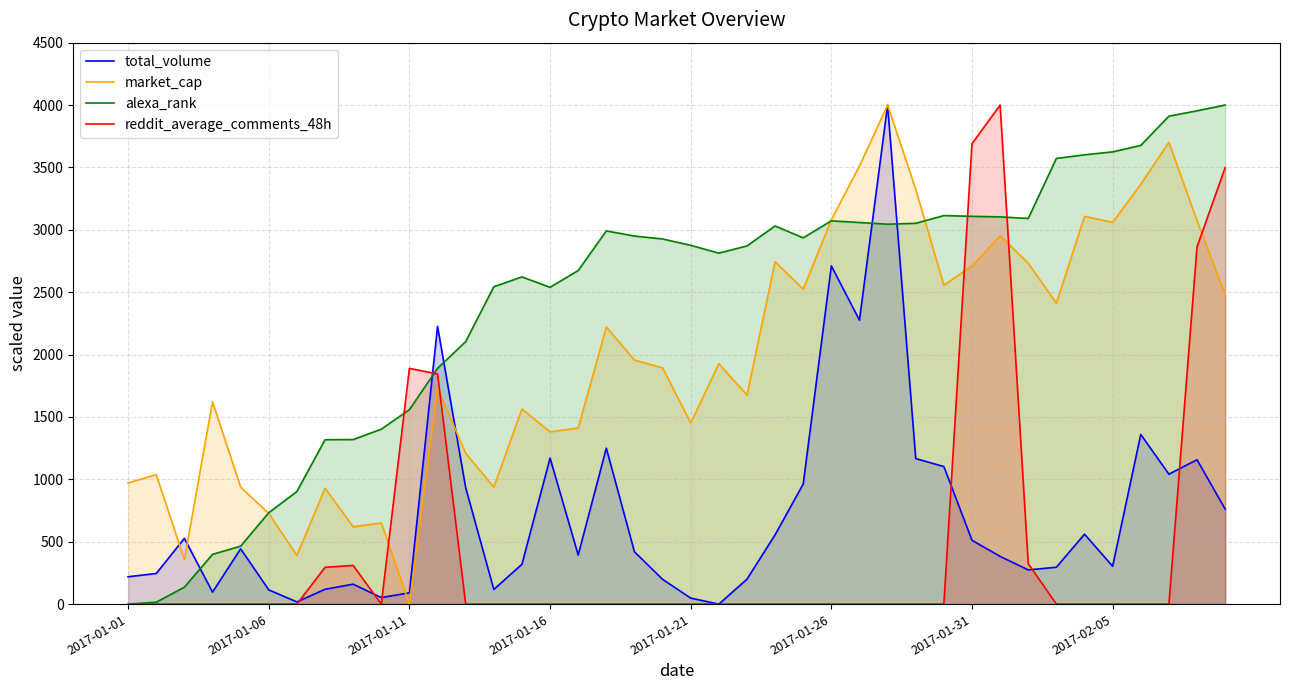

Which series has the largest total across all categories?

alexa_rank